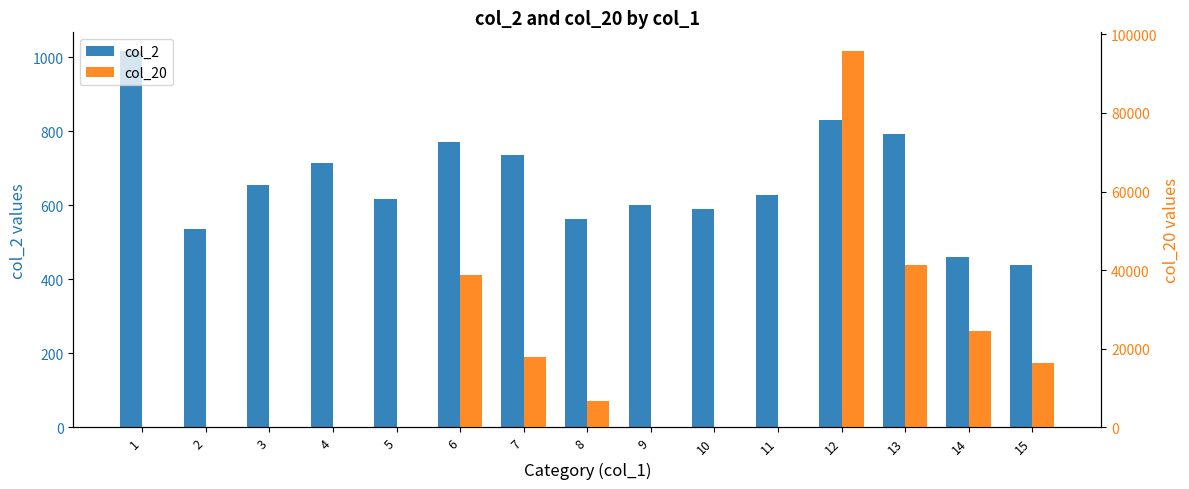

How many bars are there in total?

30